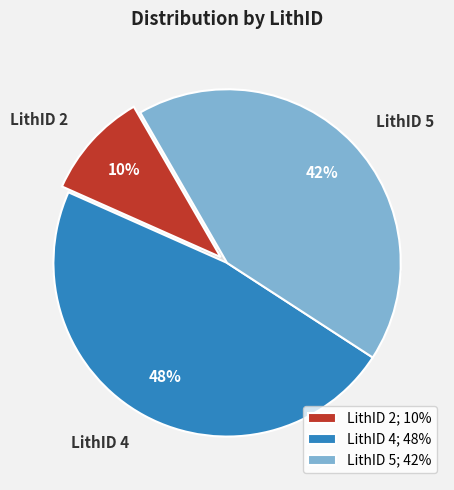

How many slices are in this pie chart?

3